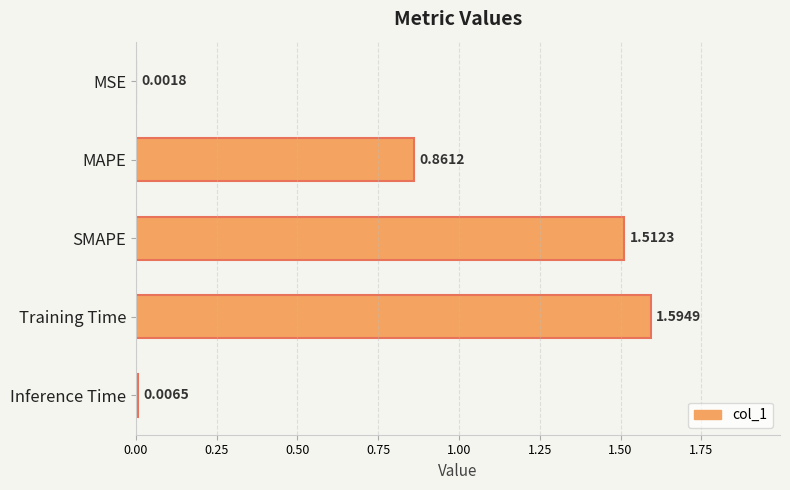

What is the change in value from MAPE to Training Time?

+0.7